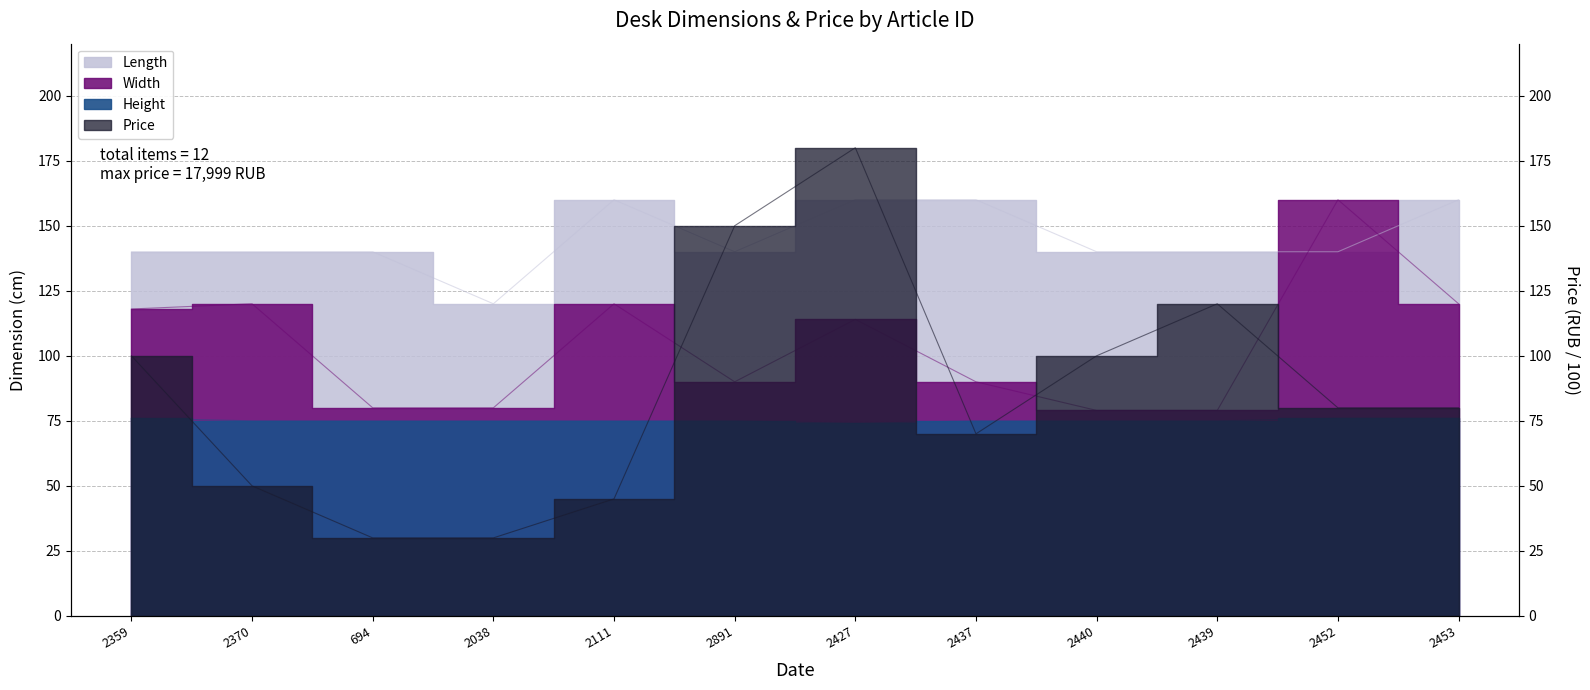

What position from the left is 2437?

8